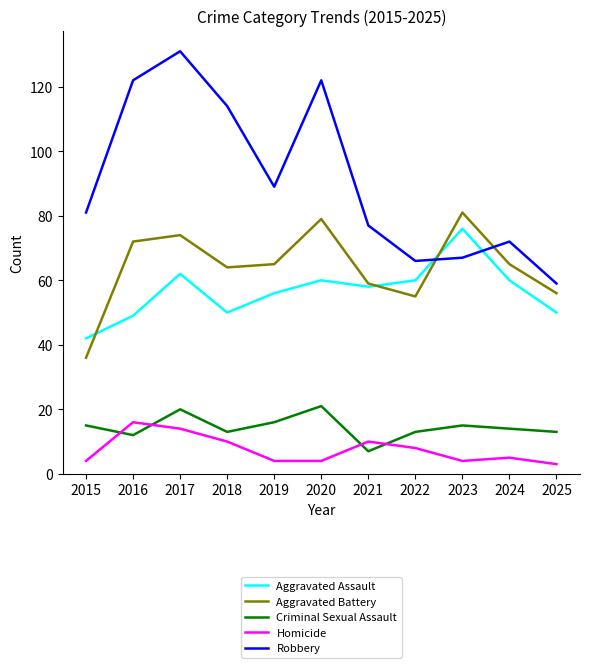

Reading left to right, list all the values displayed in this chart.

Aggravated Assault: 2015=42	2016=49	2017=62	2018=50	2019=56	2020=60	2021=58	2022=60	2023=76	2024=60	2025=50
Aggravated Battery: 2015=36	2016=72	2017=74	2018=64	2019=65	2020=79	2021=59	2022=55	2023=81	2024=65	2025=56
Criminal Sexual Assault: 2015=15	2016=12	2017=20	2018=13	2019=16	2020=21	2021=7	2022=13	2023=15	2024=14	2025=13
Homicide: 2015=4	2016=16	2017=14	2018=10	2019=4	2020=4	2021=10	2022=8	2023=4	2024=5	2025=3
Robbery: 2015=81	2016=122	2017=131	2018=114	2019=89	2020=122	2021=77	2022=66	2023=67	2024=72	2025=59